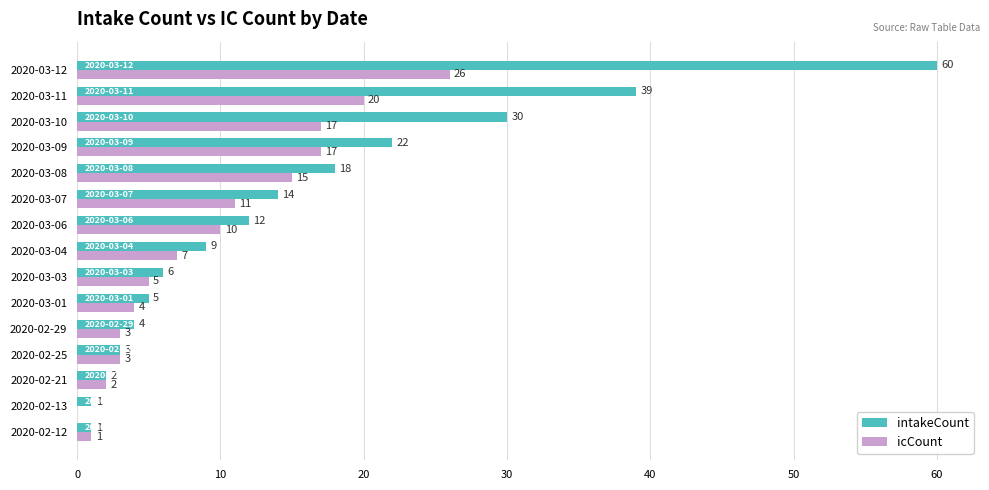

What is the sum of all intakeCount values?

226